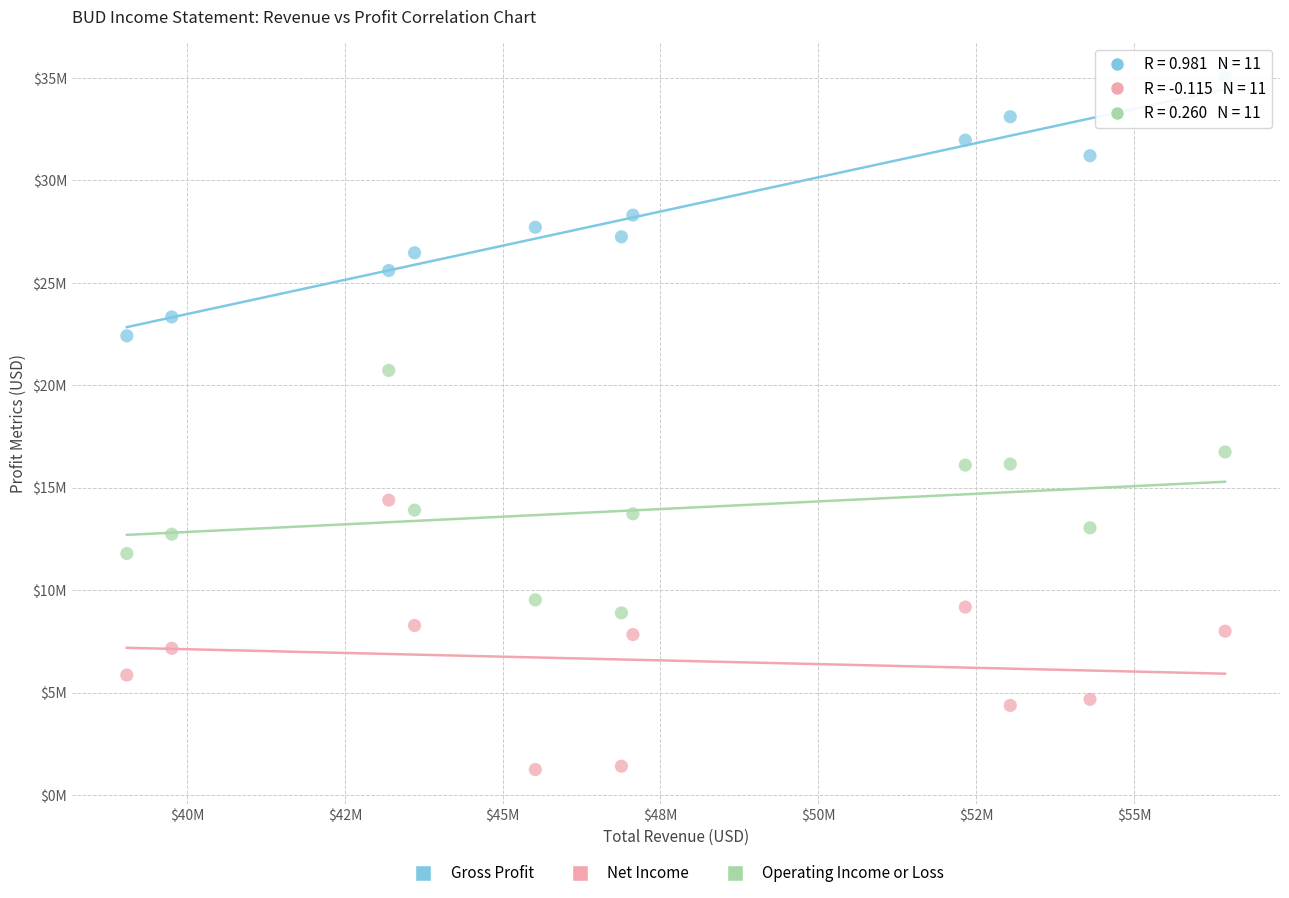

Which series reaches the minimum Y coordinate?

Net Income